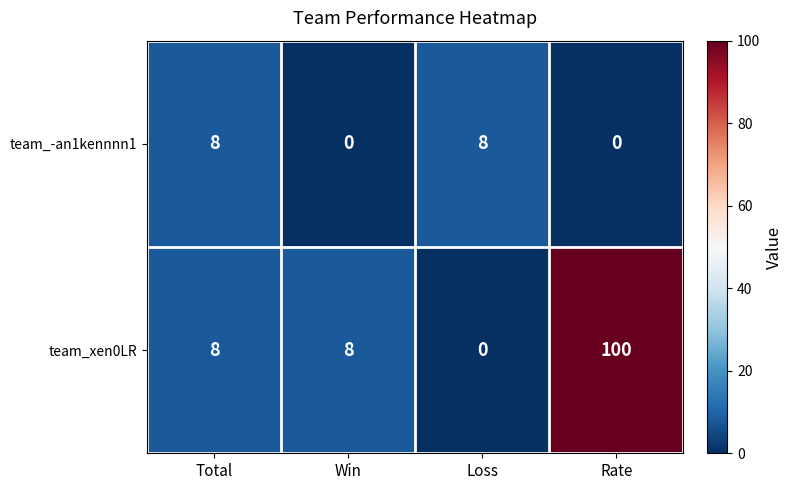

What is the difference between the team_-an1kennnn1 values at Loss and Rate?

8